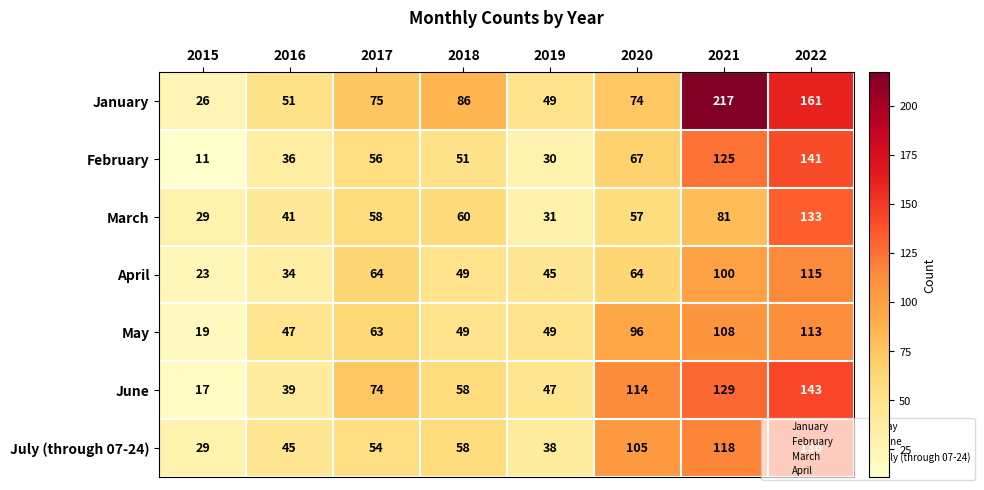

Rank the series by their maximum value, from lowest to highest.

May, April, March, July (through 07-24), February, June, January